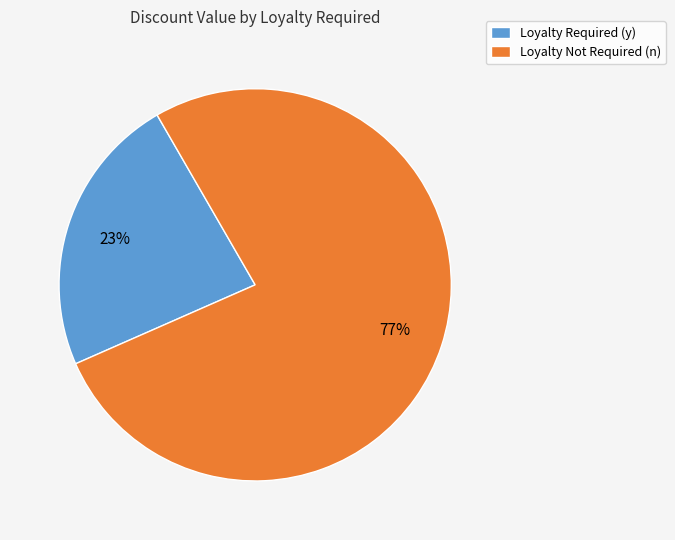

What is the smallest slice in the pie chart?

Loyalty Required (y)